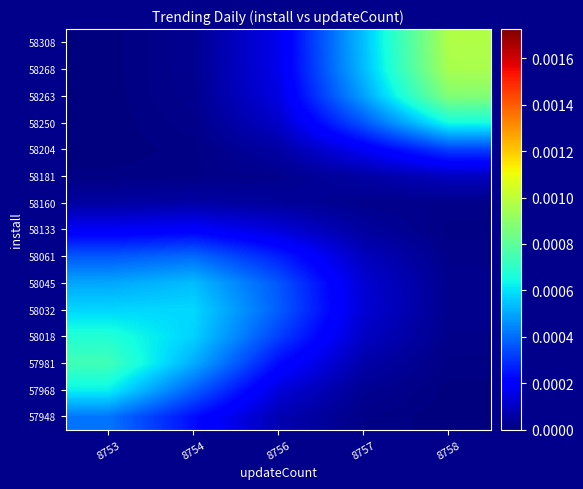

List the series in order of their peak value, lowest first.

58160, 58181, 58133, 58204, 58061, 57948, 58045, 58032, 57968, 58250, 58018, 57981, 58263, 58268, 58308